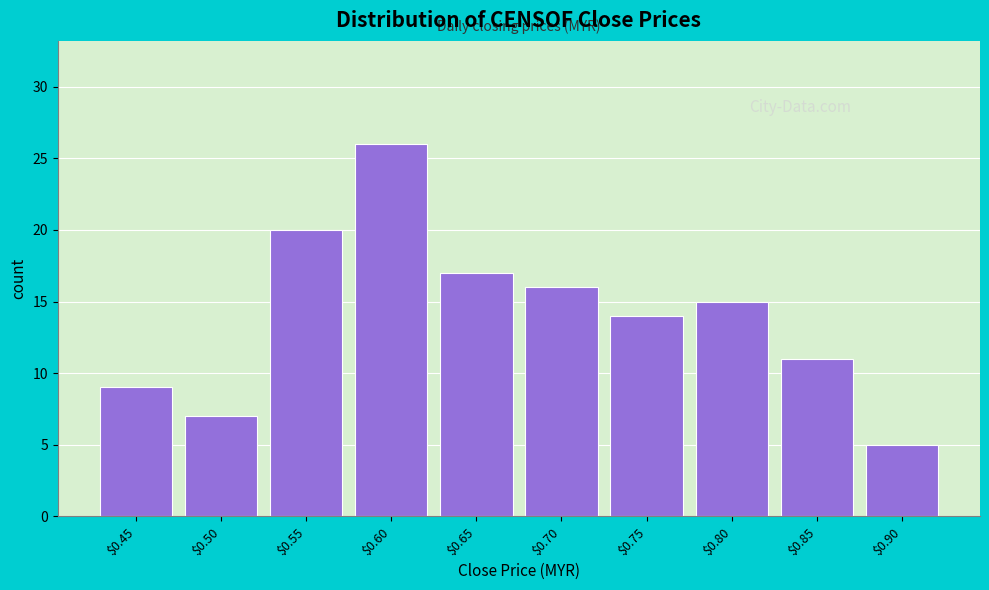

Reading left to right, extract all data points from this chart.

9	7	20	26	17	16	14	15	11	5